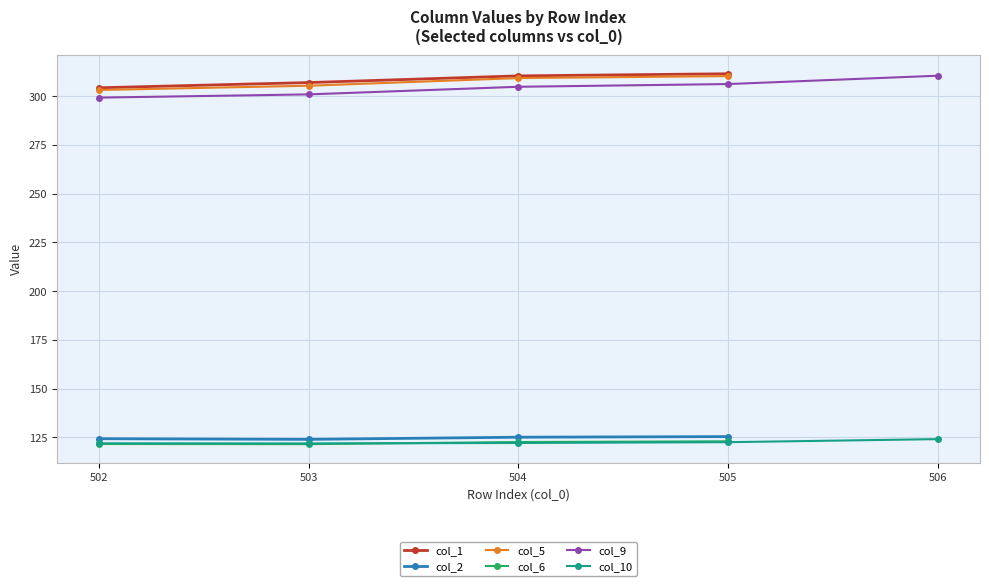

At which category does the chart reach its peak across all series?

505